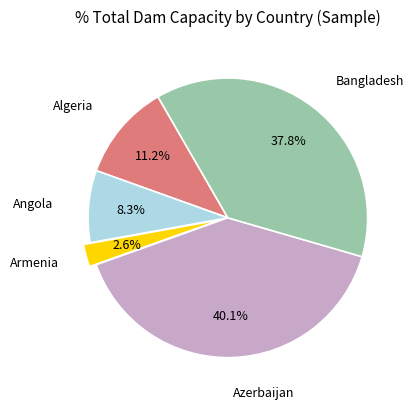

Is there any slice that represents more than half of the pie?

No